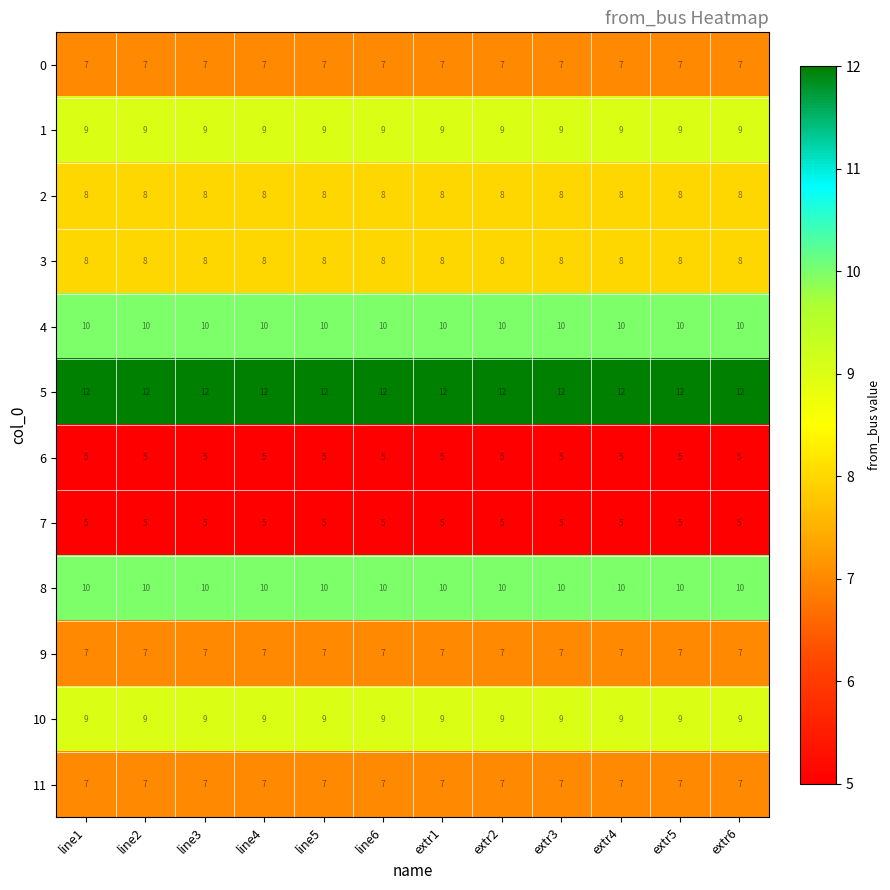

What is the average value of the 8 series?

10